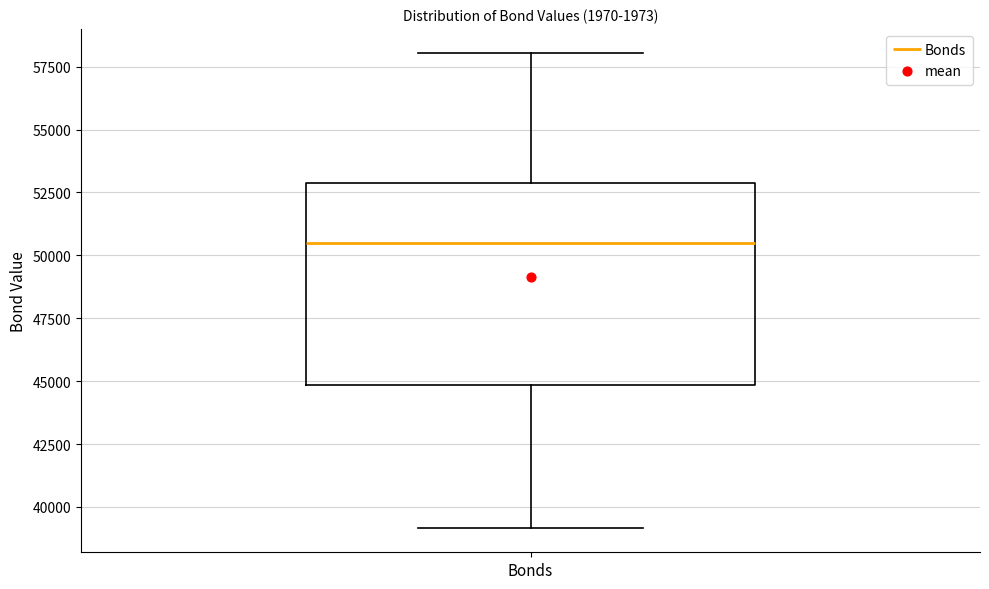

Read this box plot against the y-axis: the position of the median line, the range covered by the box, and the ends of both whiskers. The values are not printed on the chart, so give them approximately, as read against the axis.

median 50500, box 45000 to 53000, whiskers 39000 to 58000